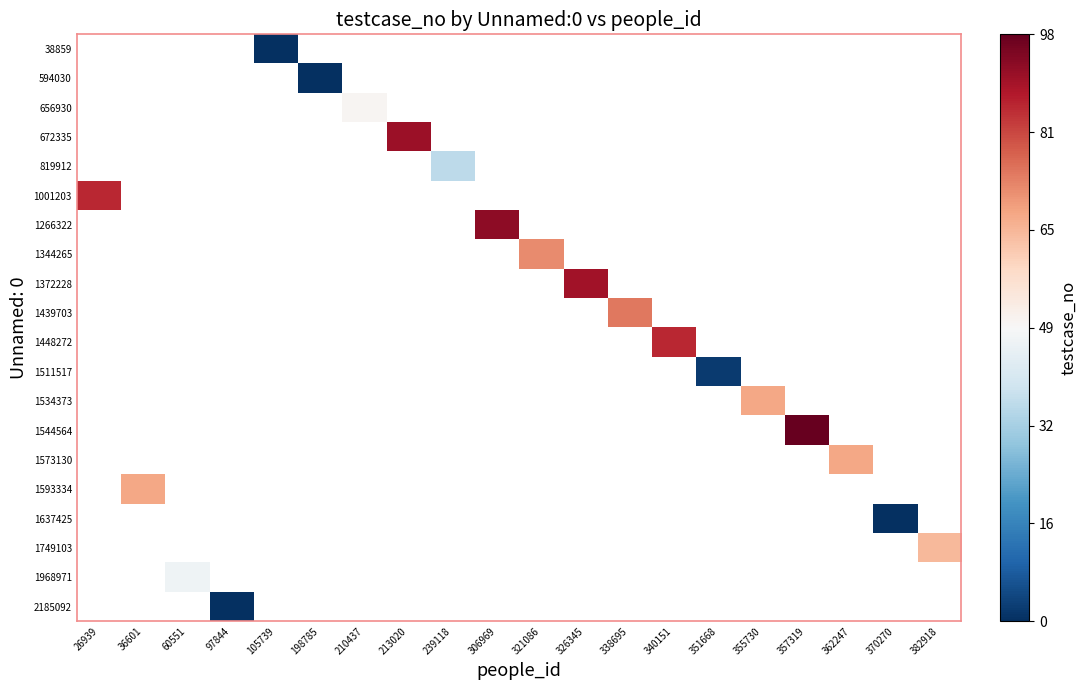

Is the value of 1593334 at 355730 greater than the value of 672335 at 60551?

No